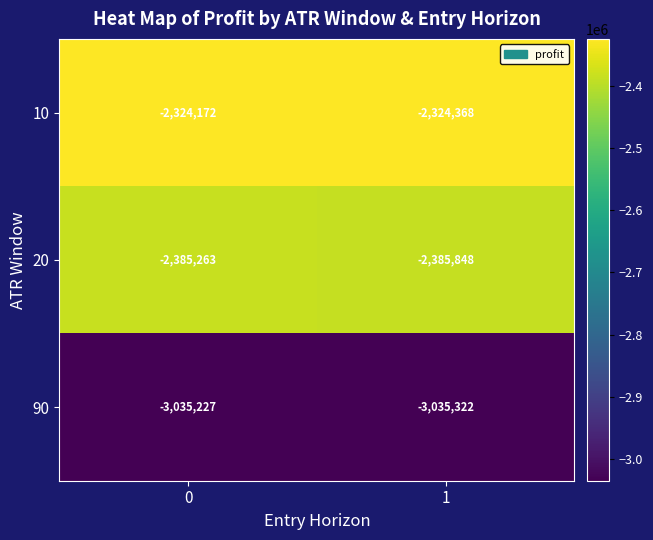

What is the minimum value shown in the chart?

-3035322